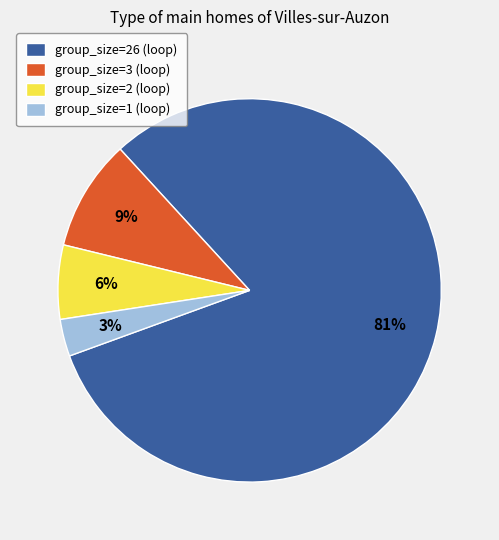

What is the largest slice in the pie chart?

group_size=26 (loop)